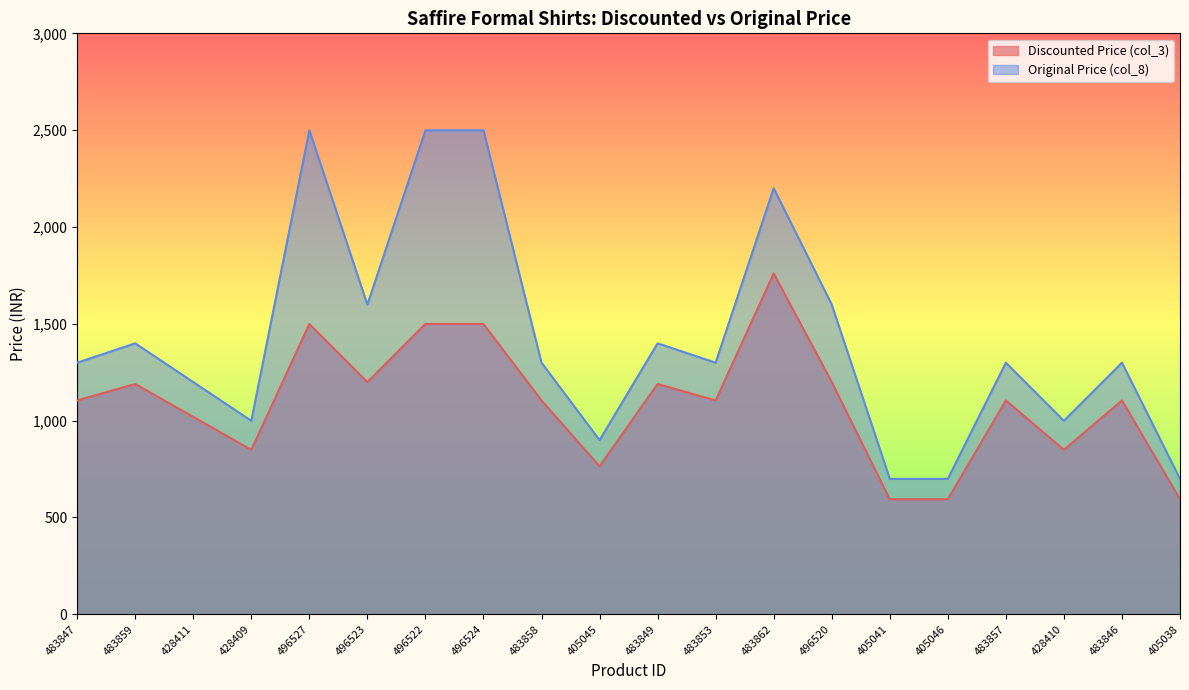

True or false: Original Price (col_8) and Discounted Price (col_3) intersect in this chart.

False